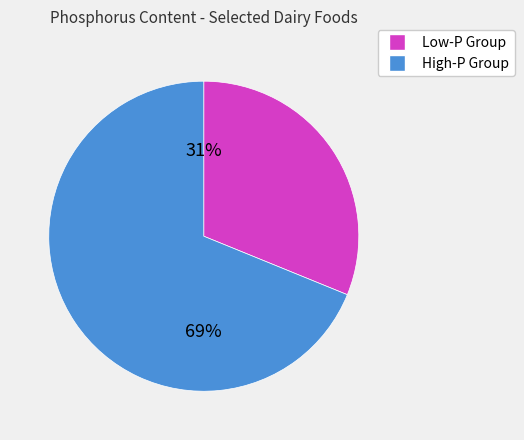

Is there a majority slice in this chart?

Yes